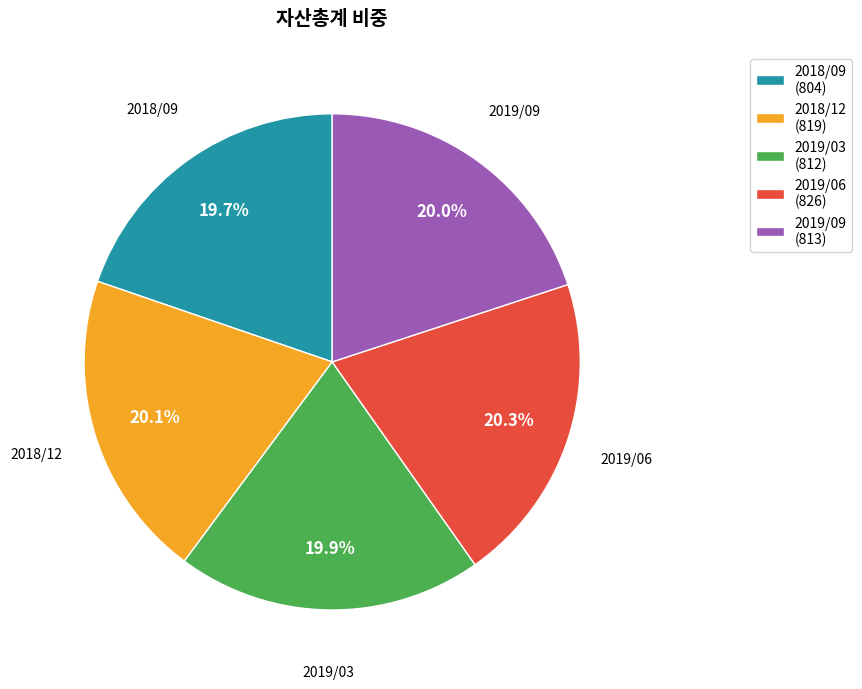

Is there any slice that represents more than half of the pie?

No